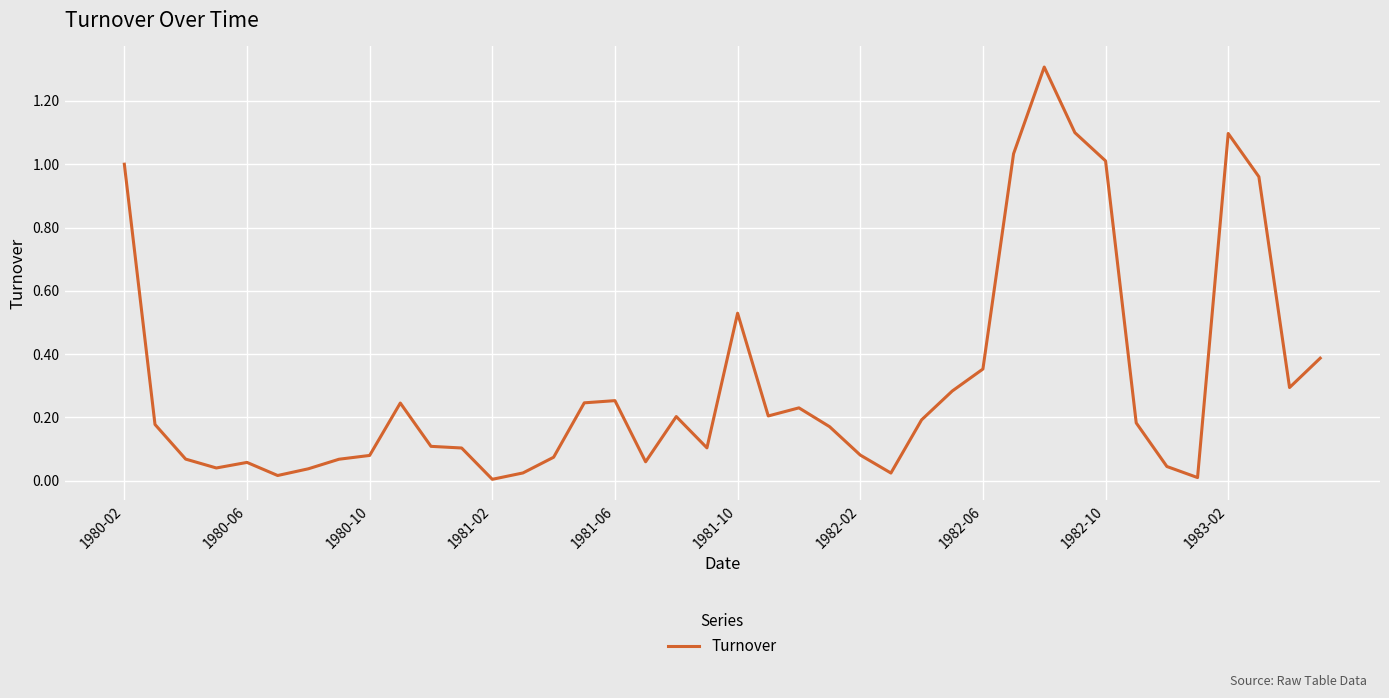

Reading right to left, extract all data points from this chart.

0.4	0.3	1.0	1.1	0.0	0.0	0.2	1.0	1.1	1.3	1.0	0.4	0.3	0.2	0.0	0.1	0.2	0.2	0.2	0.5	0.1	0.2	0.1	0.3	0.2	0.1	0.0	0.0	0.1	0.1	0.2	0.1	0.1	0.0	0.0	0.1	0.0	0.1	0.2	1.0